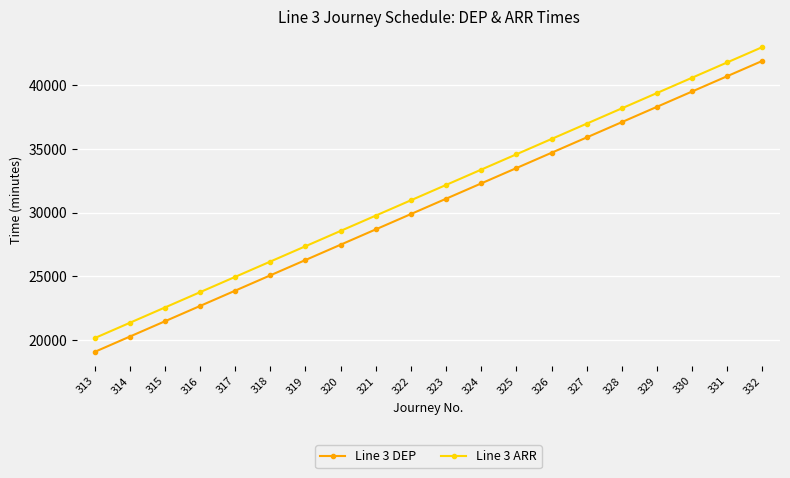

Rank the series by their maximum value, from highest to lowest.

Line 3 ARR, Line 3 DEP